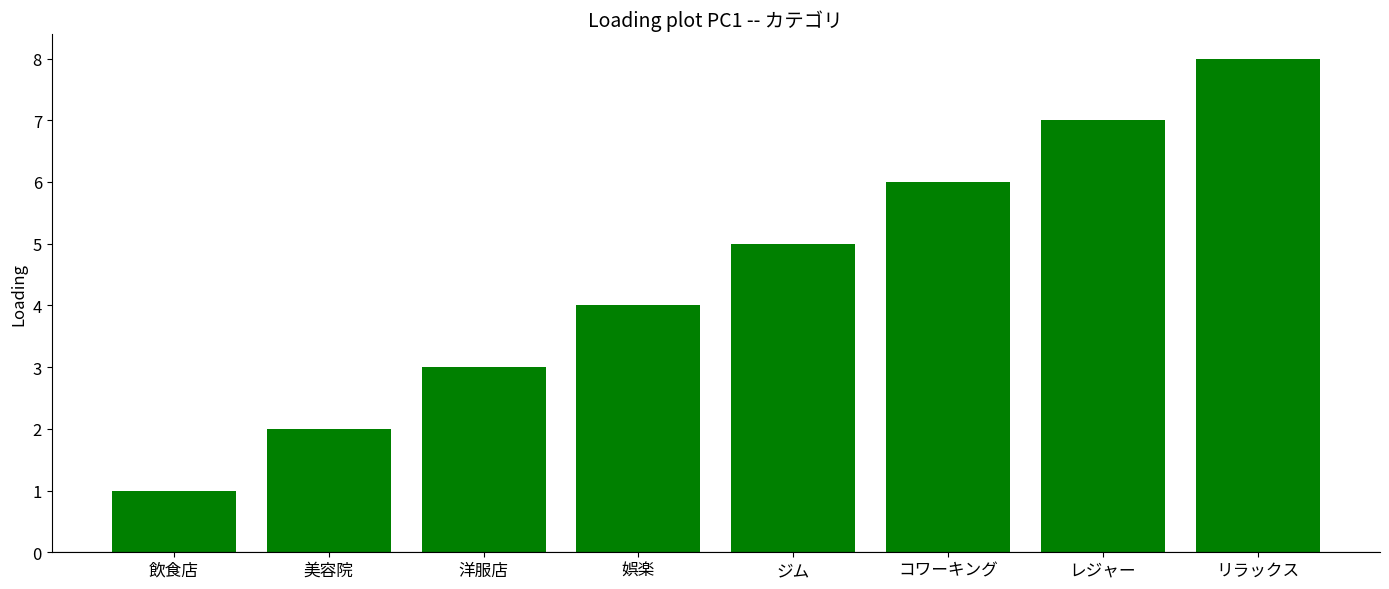

What position from the left is 洋服店?

3